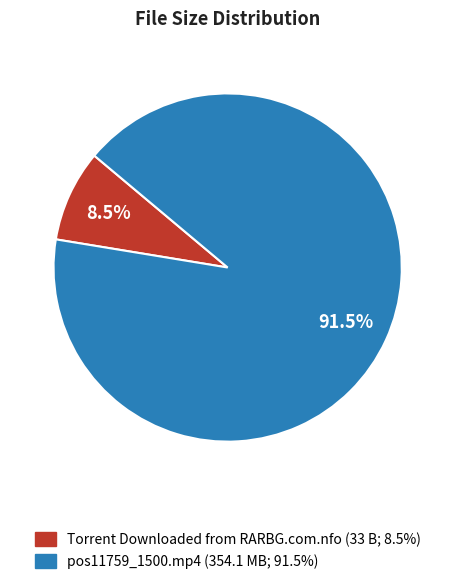

Between pos11759_1500.mp4 and Torrent Downloaded from RARBG.com.nfo, which is larger?

pos11759_1500.mp4